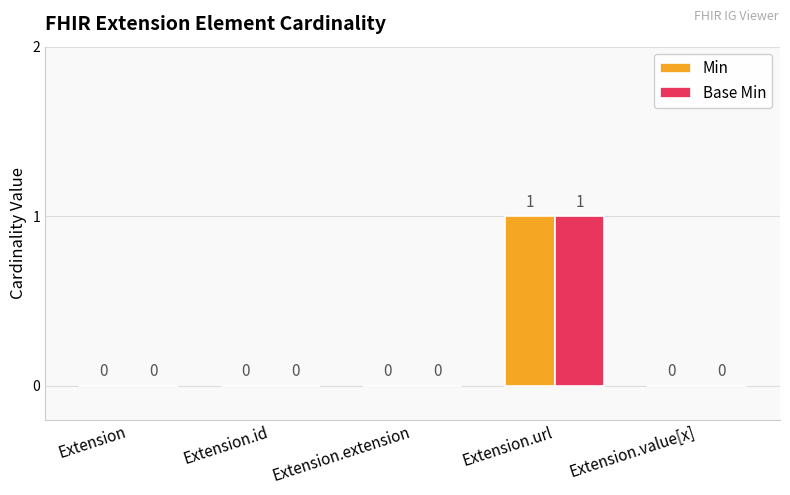

What is the sum of the Base Min values at Extension.id and Extension.url?

1